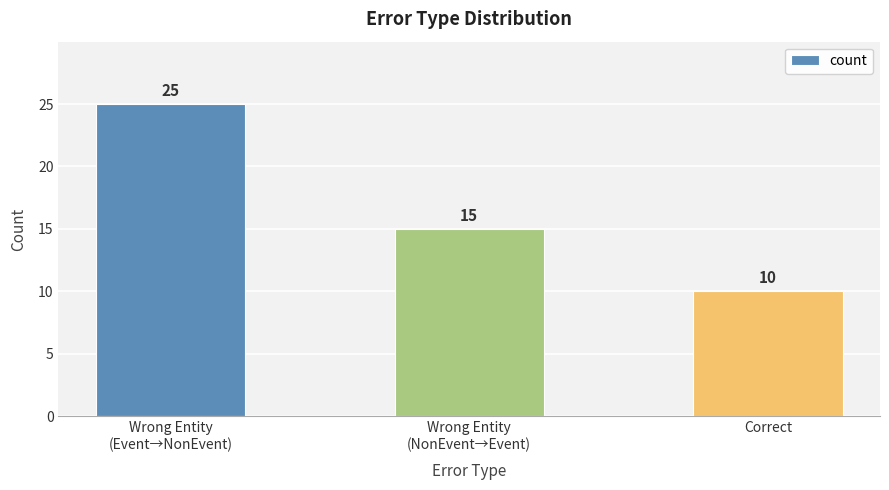

At which category does the chart reach its minimum across all series?

Correct